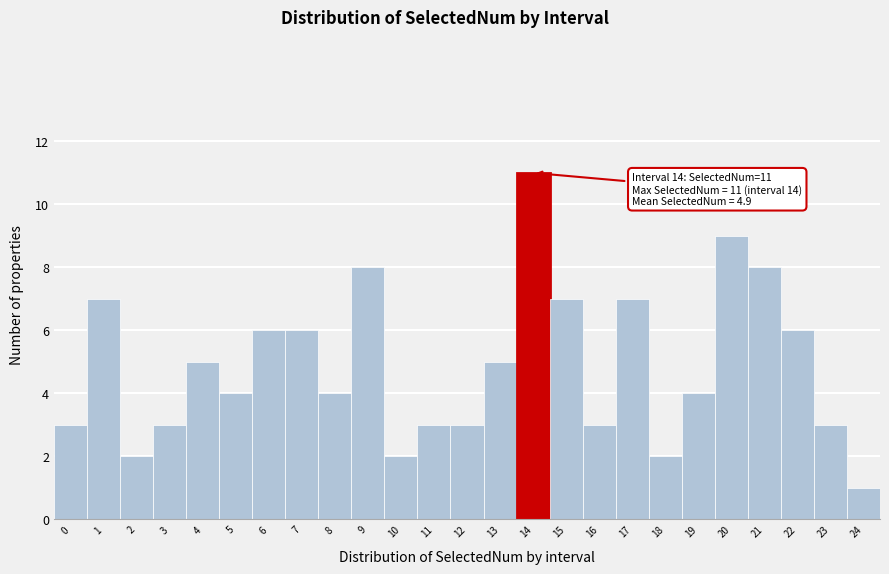

Over which range of the x-axis is the bar tallest?

13.5 to 14.5